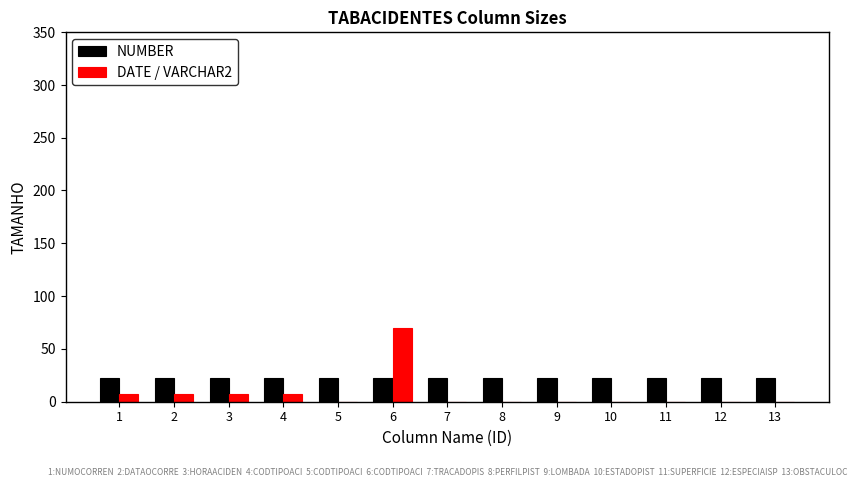

Are the bars horizontal?

No